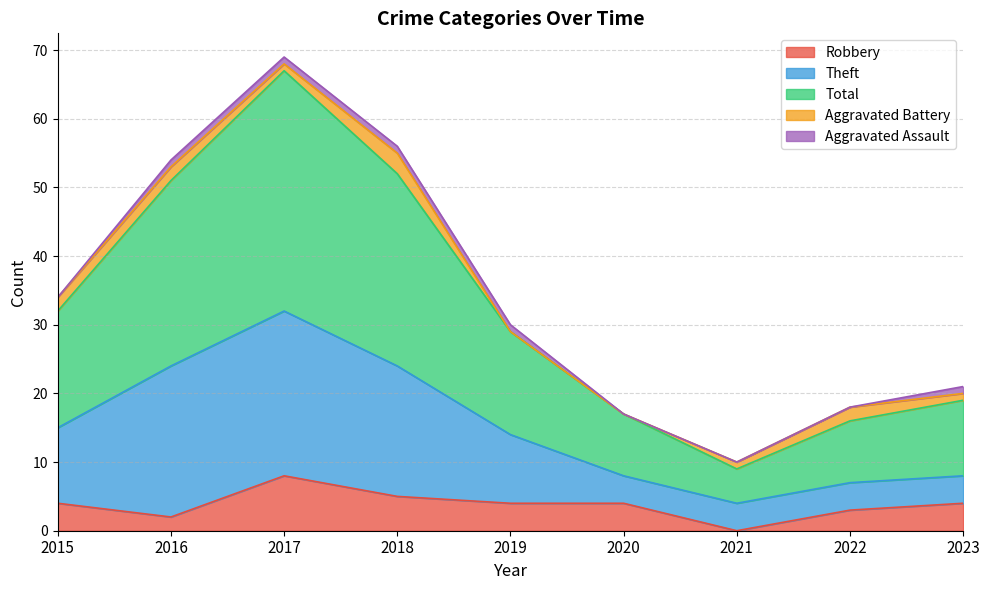

Which category has the lowest value in the Robbery series?

2021